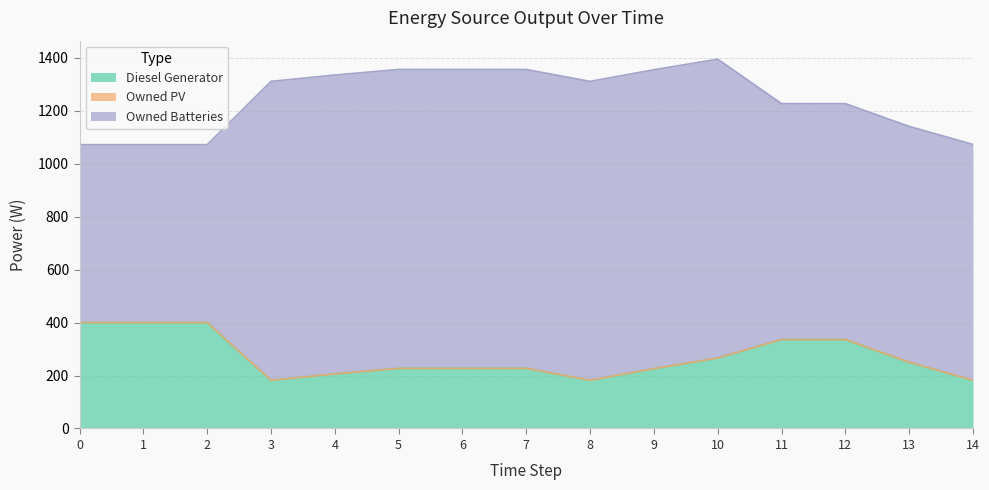

Reading right to left, list all the values displayed in this chart.

Diesel Generator: 14=182	13=250	12=336	11=336	10=266	9=226	8=182	7=227	6=227	5=227	4=206	3=182	2=400	1=400	0=400
Owned PV: 14=0	13=0	12=0	11=0	10=0	9=0	8=0	7=0	6=0	5=0	4=0	3=0	2=0	1=0	0=0
Owned Batteries: 14=891	13=891	12=891	11=891	10=1129	9=1129	8=1129	7=1129	6=1129	5=1129	4=1129	3=1129	2=672	1=672	0=672